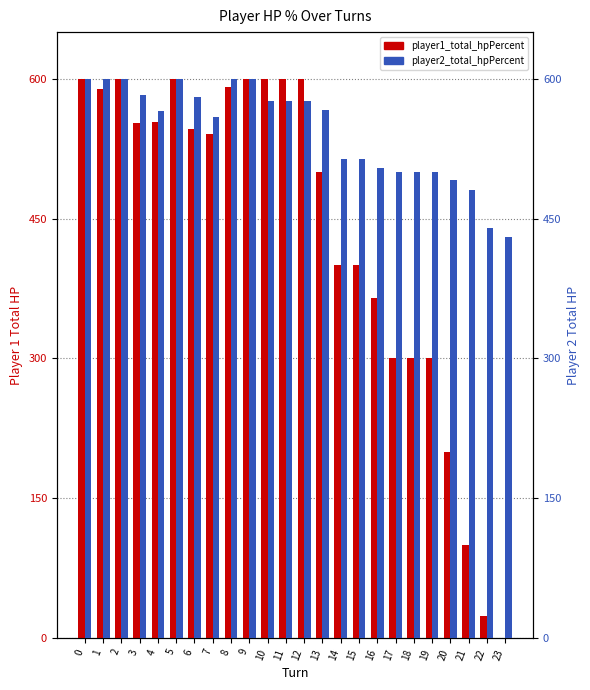

Rank the series at 16 from highest to lowest value.

player2_total_hpPercent, player1_total_hpPercent